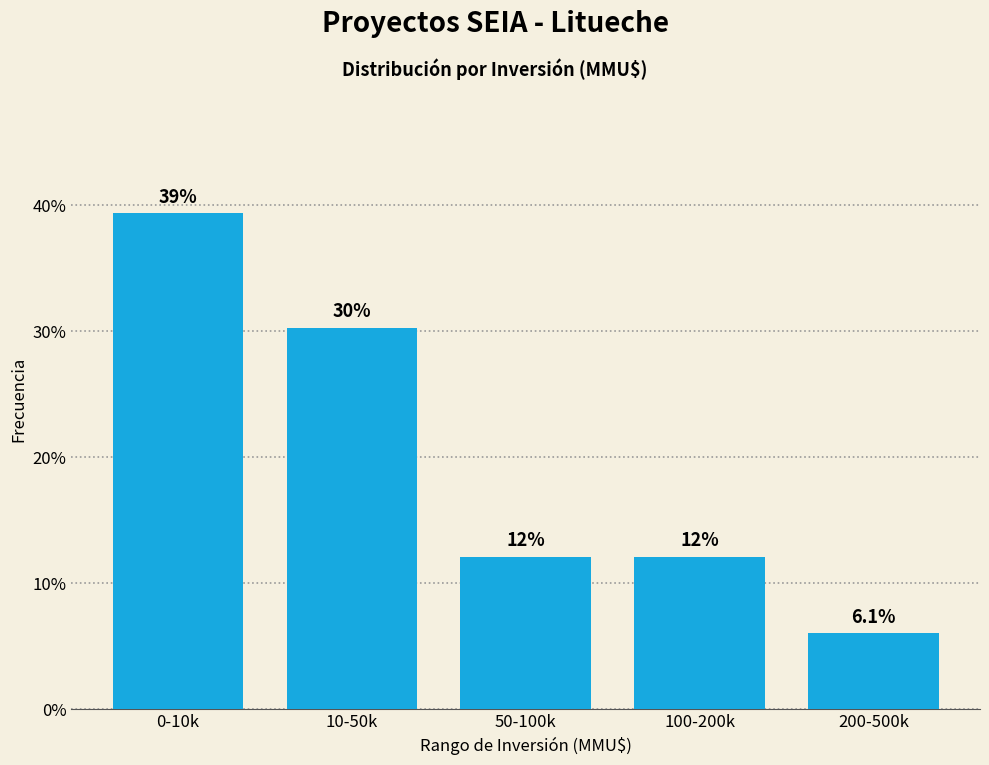

Are the bars horizontal?

No